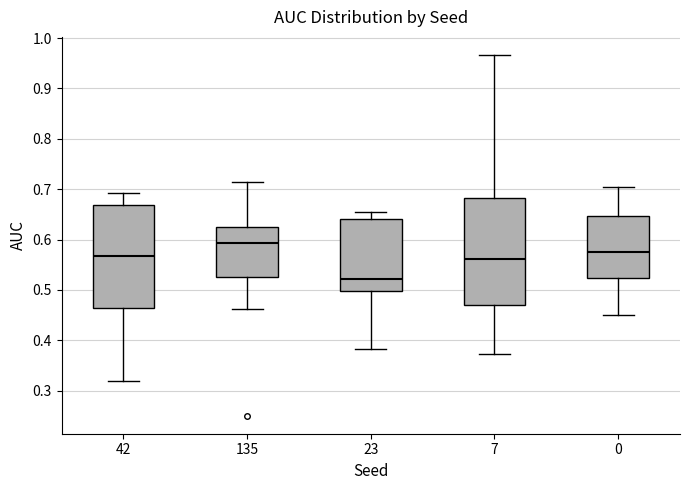

Where is the upper edge of the box at x = 135 on the y-axis? The values are not printed on the chart, so give them approximately, as read against the axis.

0.63